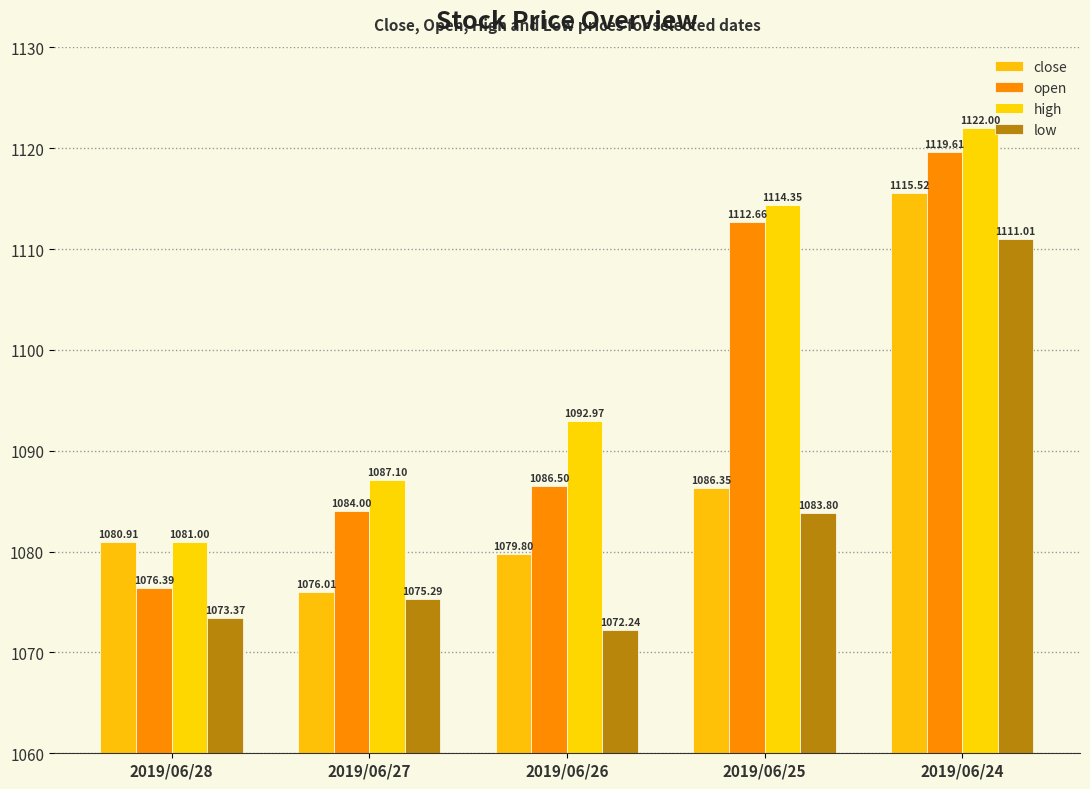

Where does the low series first go above 1075?

2019/06/27